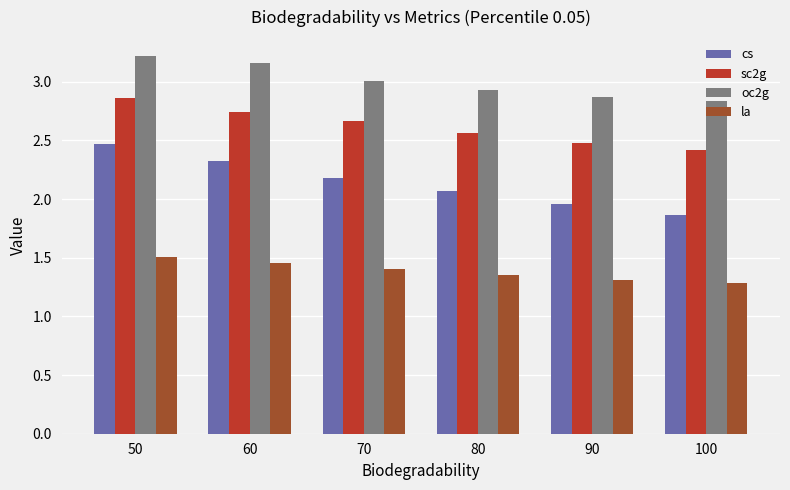

What is the total value across all series at 100?

8.4